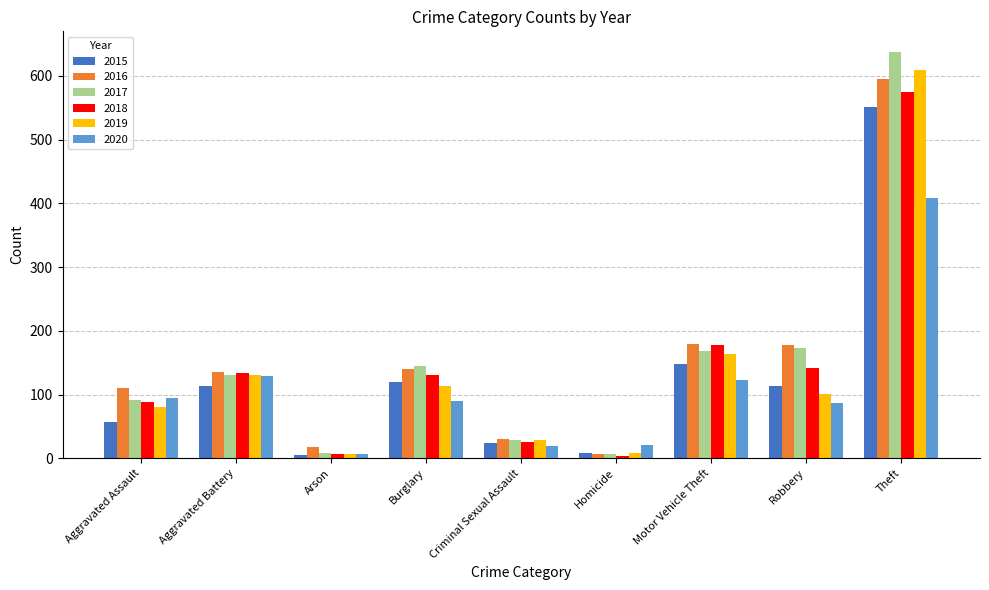

How many series are shown in this chart?

6